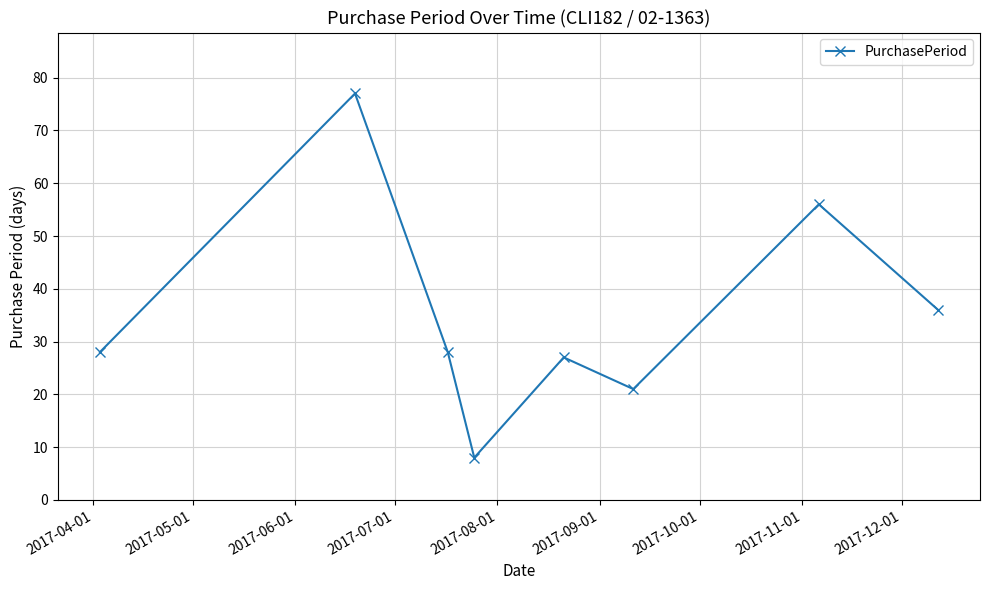

What is the minimum value shown in the chart?

8